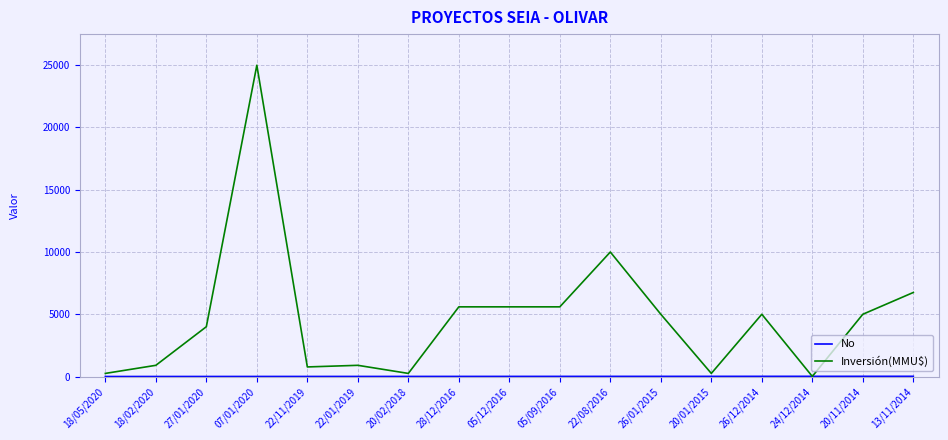

What is the sum of the Inversión(MMU$) values at 05/12/2016 and 27/01/2020?

9596